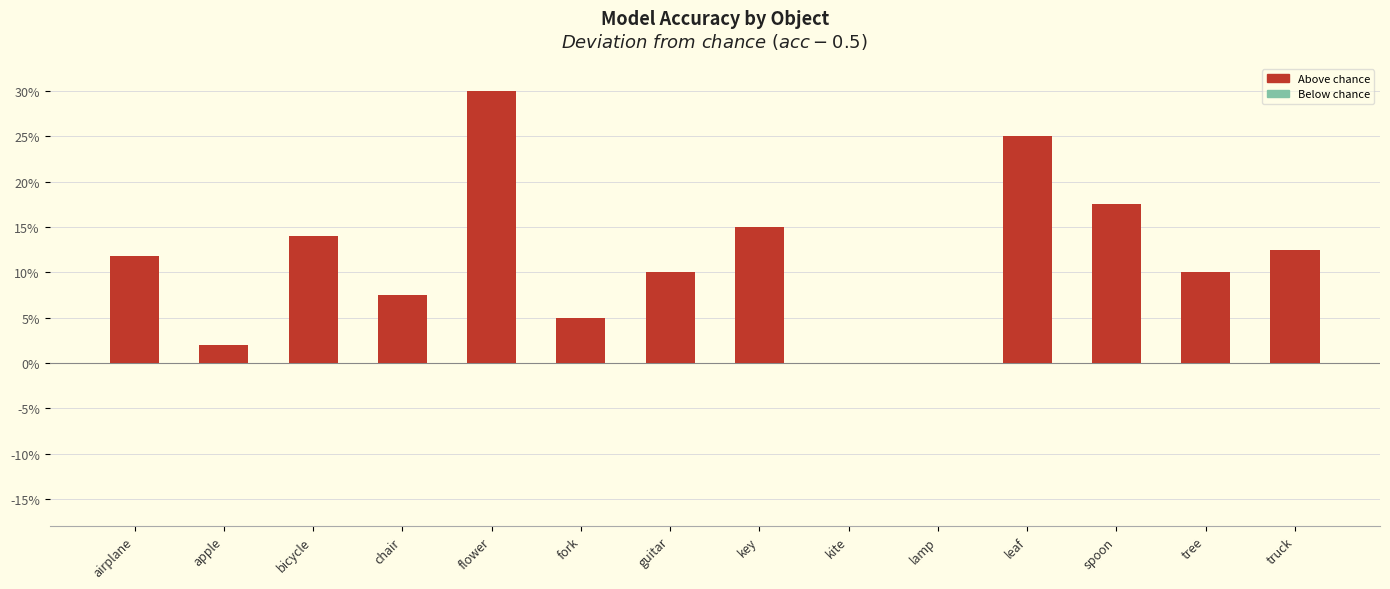

What is the difference between the maximum and second lowest values?

0.3